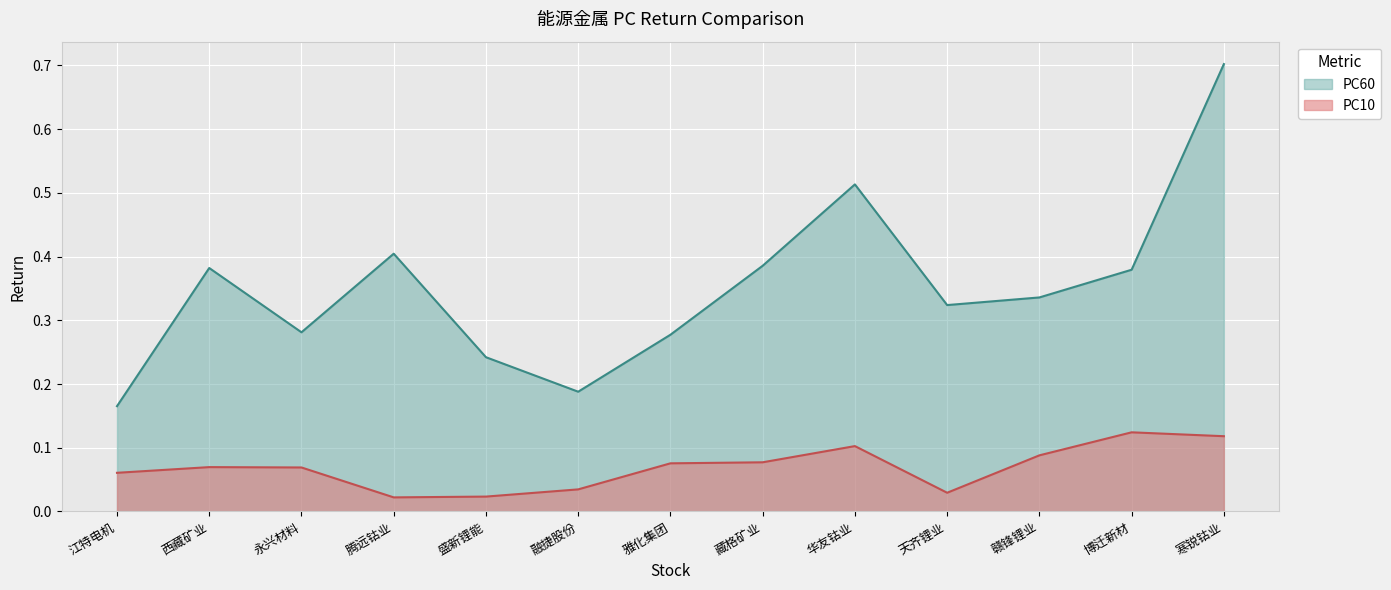

What is the label of the 1st point from the right?

寒锐钴业